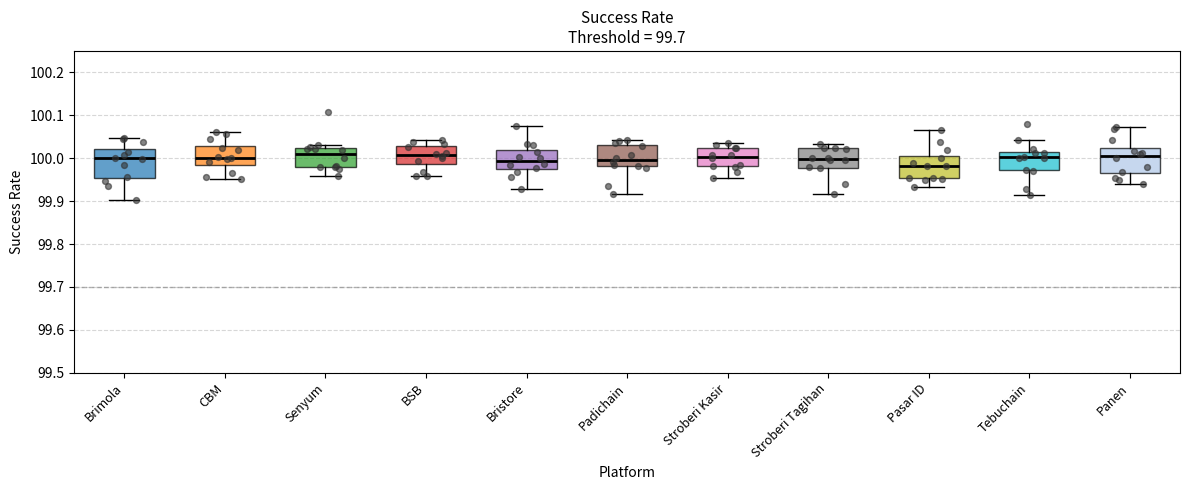

Where does the lower whisker of the box for Brimola end on the y-axis? The values are not printed on the chart, so give them approximately, as read against the axis.

99.90